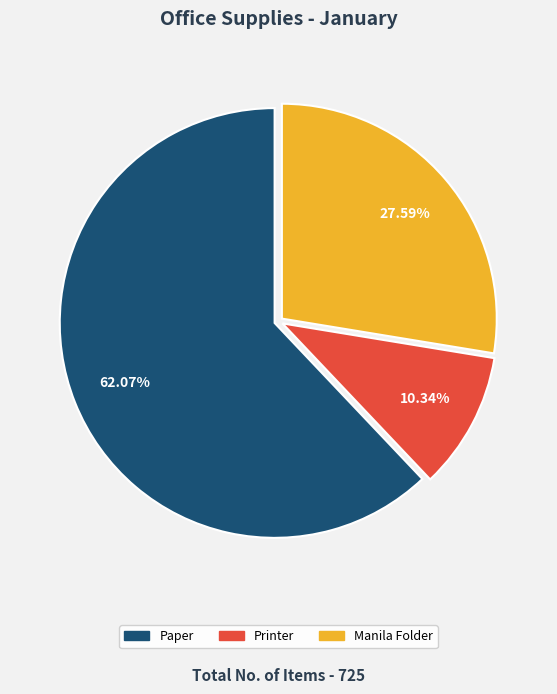

To the nearest percent, what is the average slice percentage?

33%